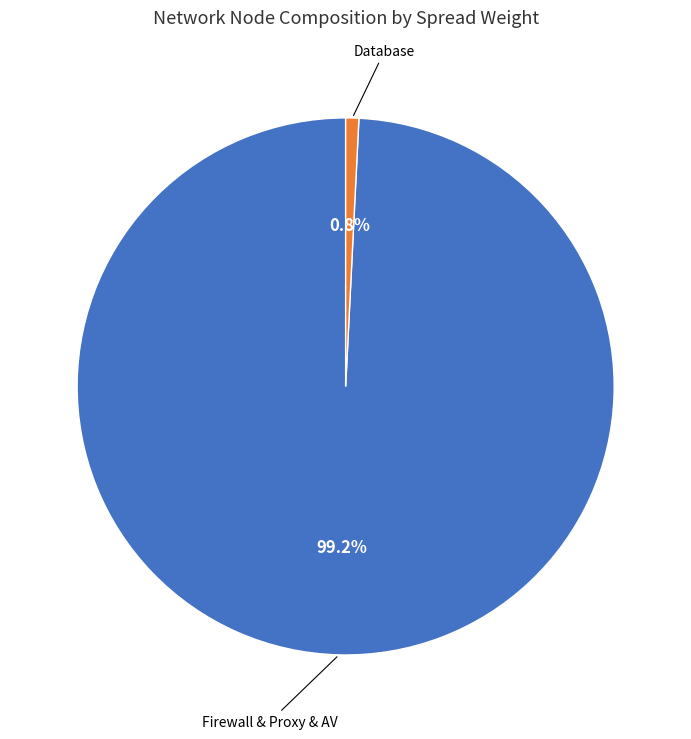

Does any single category account for the majority?

Yes